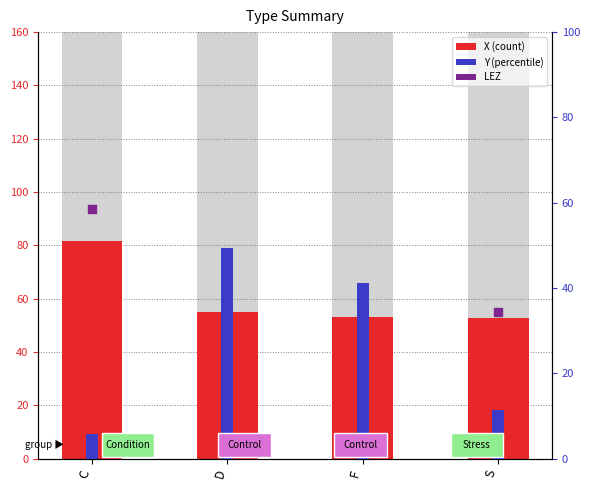

What is the ratio of the value at D to the value at F?

1.0